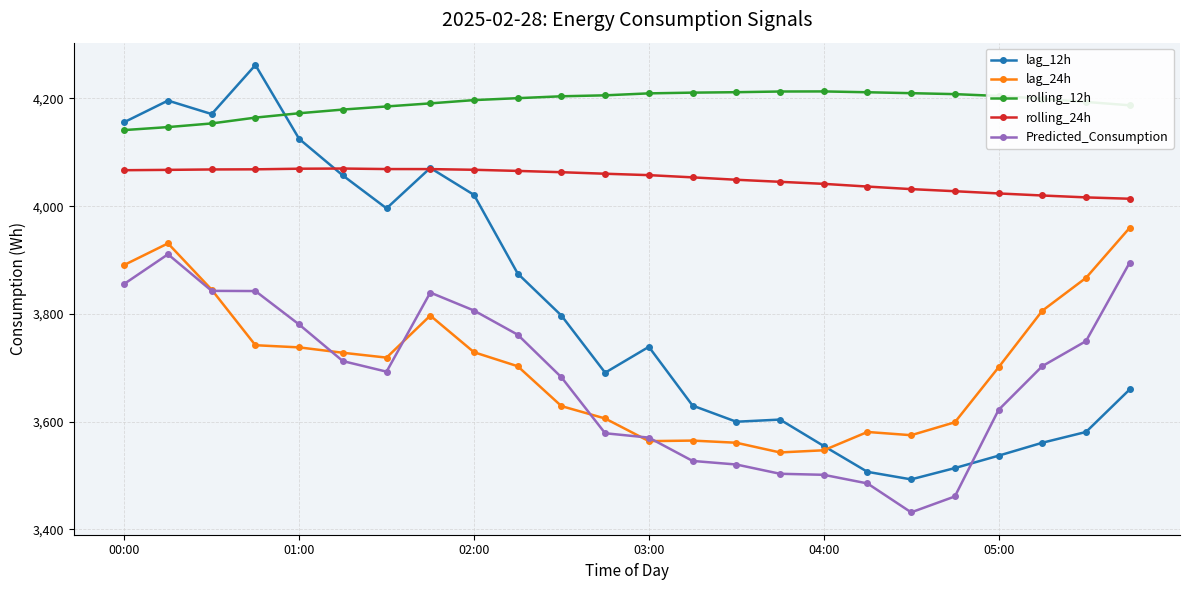

List the series in order of their peak value, highest first.

lag_12h, rolling_12h, rolling_24h, lag_24h, Predicted_Consumption